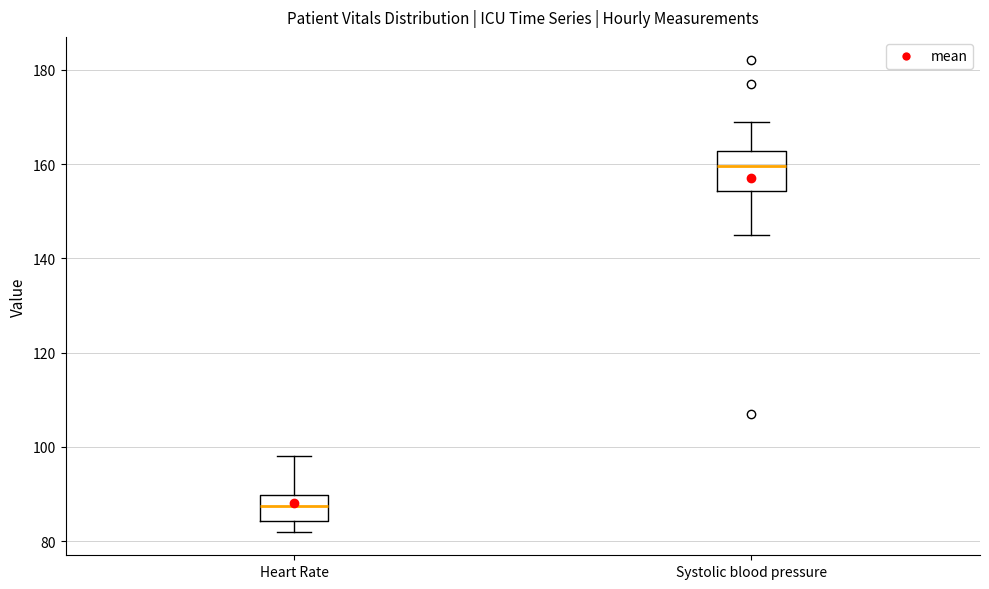

Which box has the lowest median line?

Heart Rate